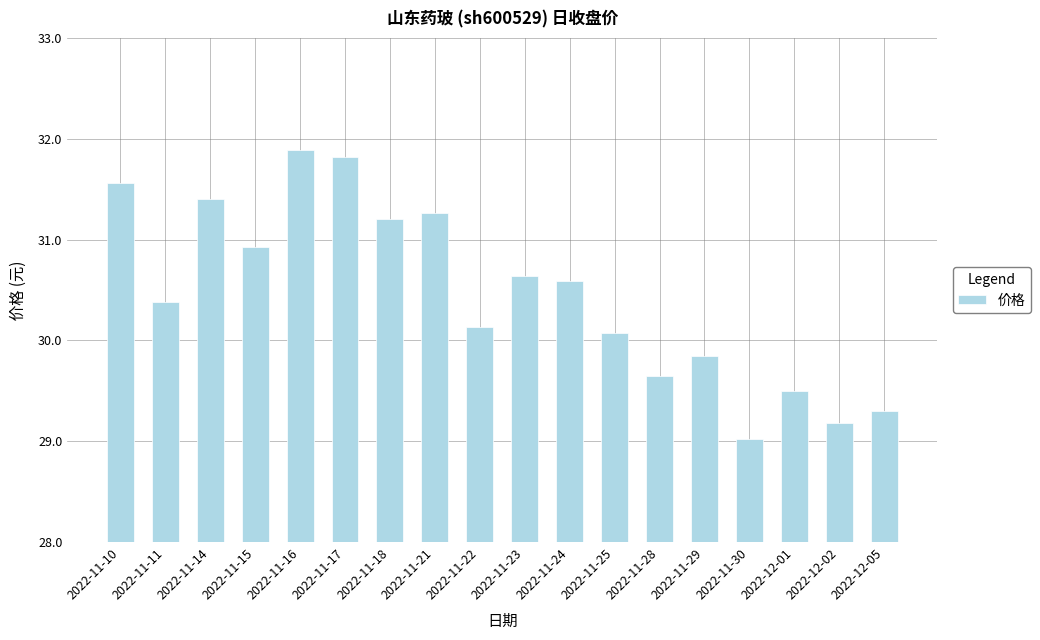

Between 2022-11-23 and 2022-11-25, which is larger?

2022-11-23